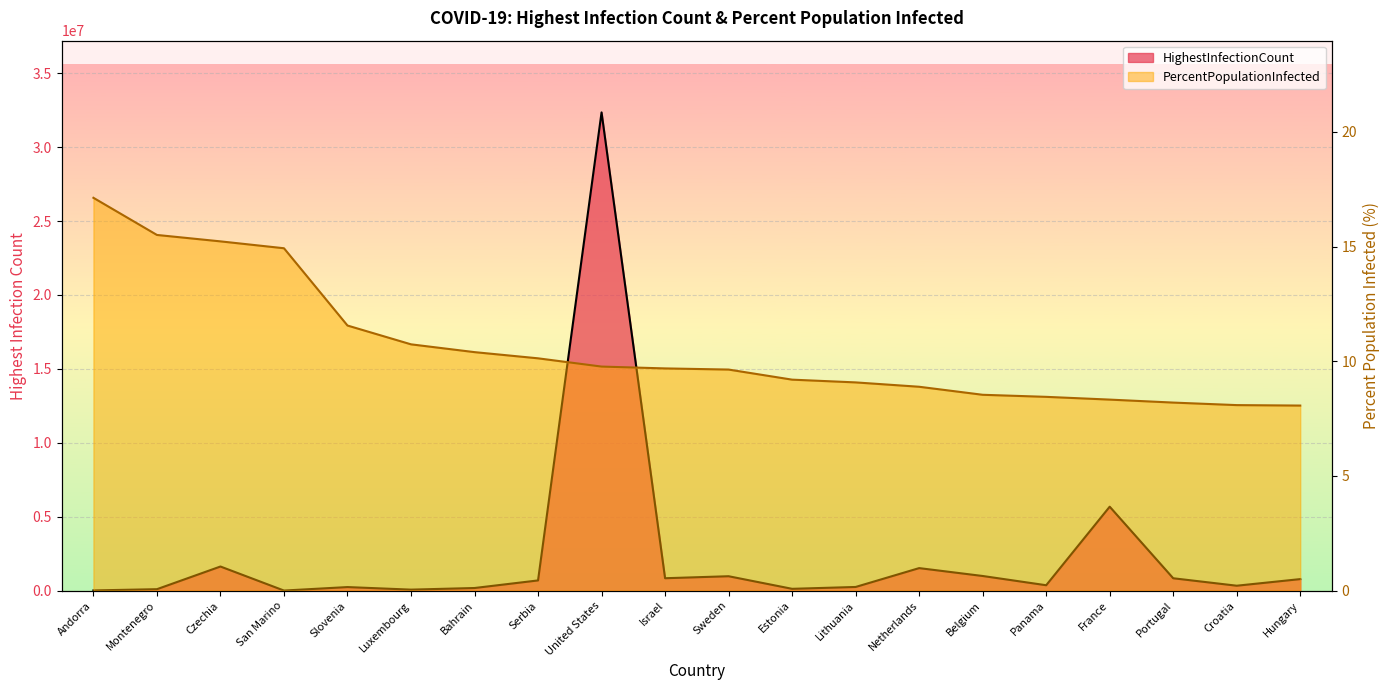

Does the chart display data point markers on the line(s)?

No